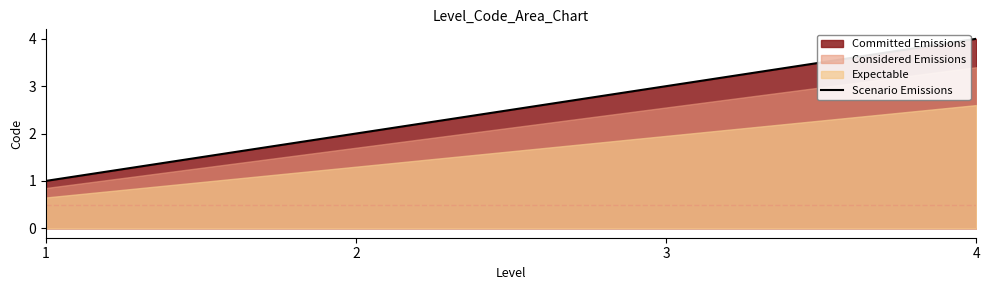

What is the difference between the second highest and minimum values?

2